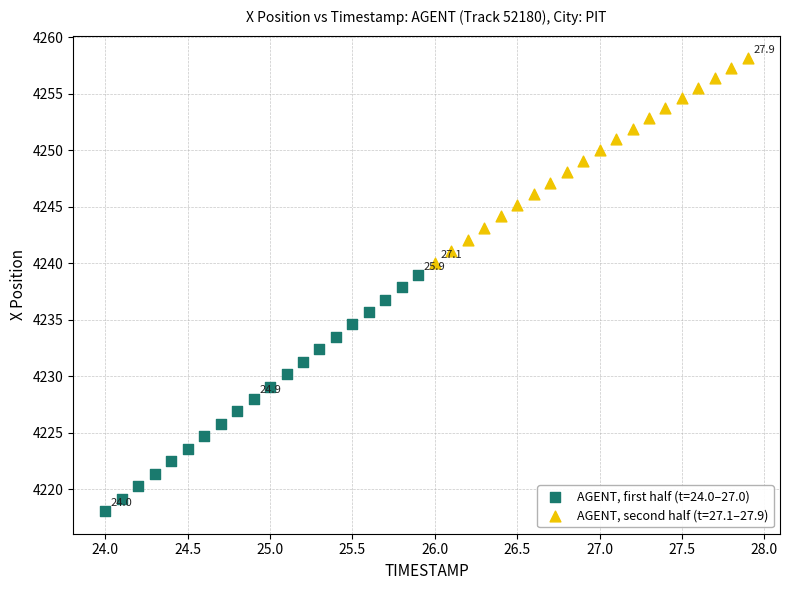

Which series reaches the minimum Y coordinate?

AGENT, first half (t=24.0–27.0)